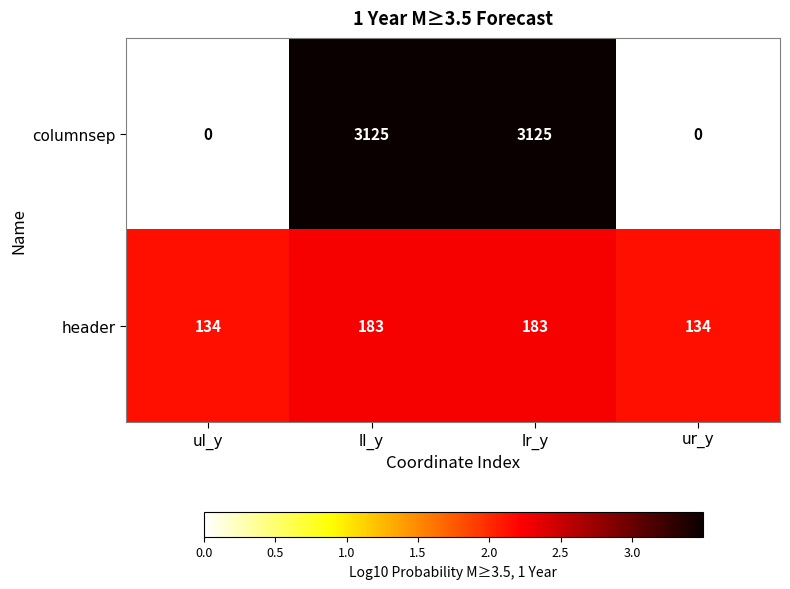

Is it true that columnsep equals 0 at ul_y?

True